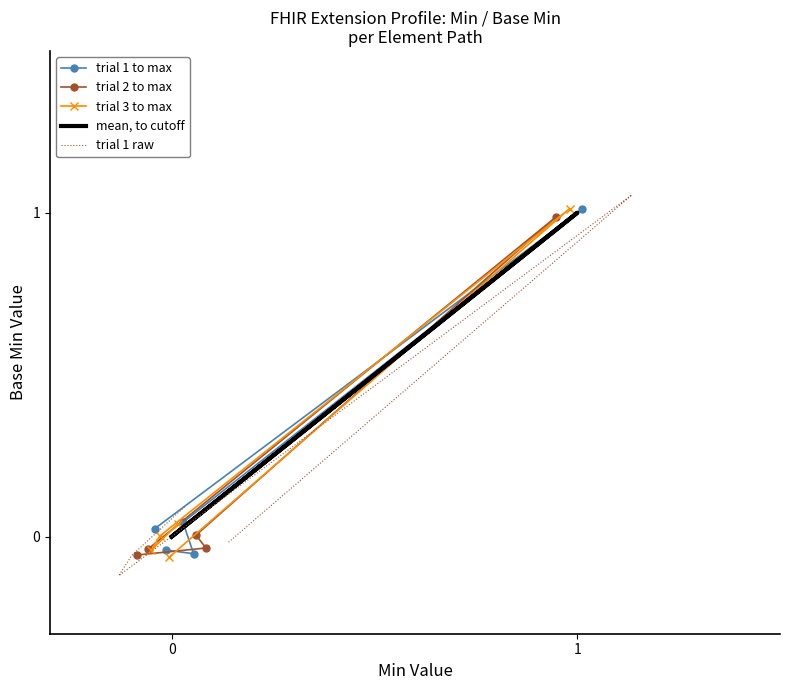

Which has a higher value, 3 or 1?

3